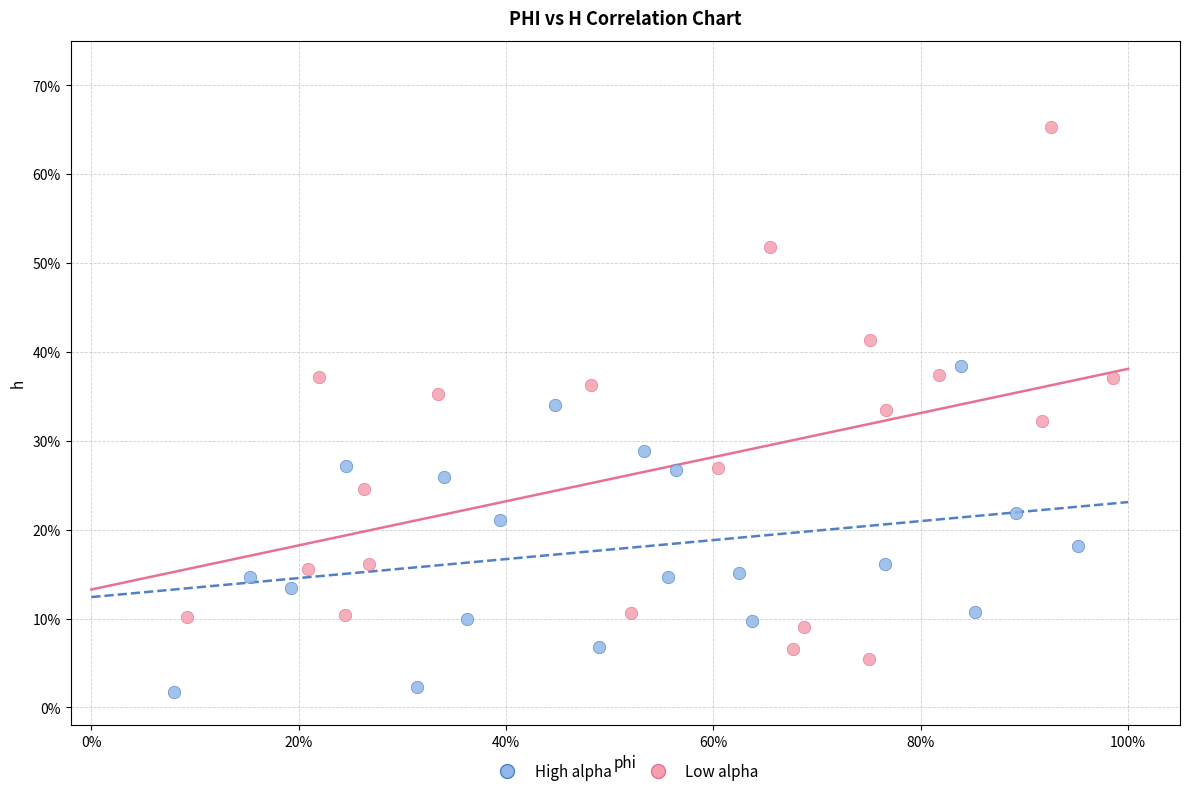

What are all the series names shown in the legend?

High alpha, Low alpha